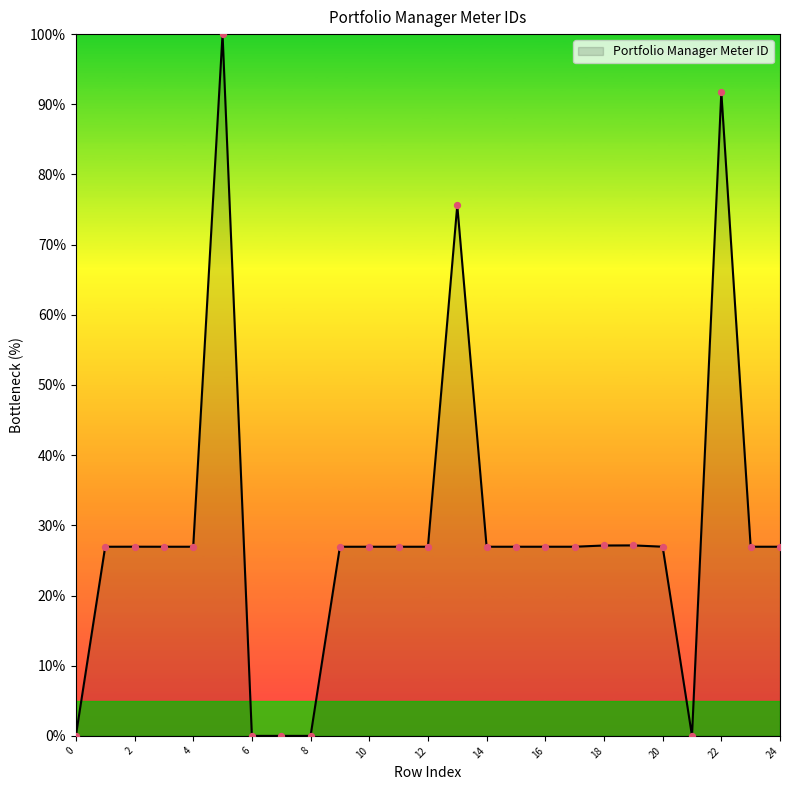

What is the difference between the maximum and minimum values?

100.0